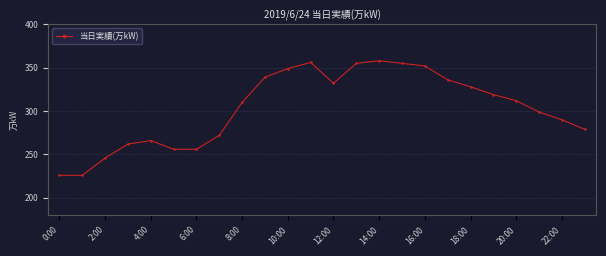

What is the maximum value shown in the chart?

358